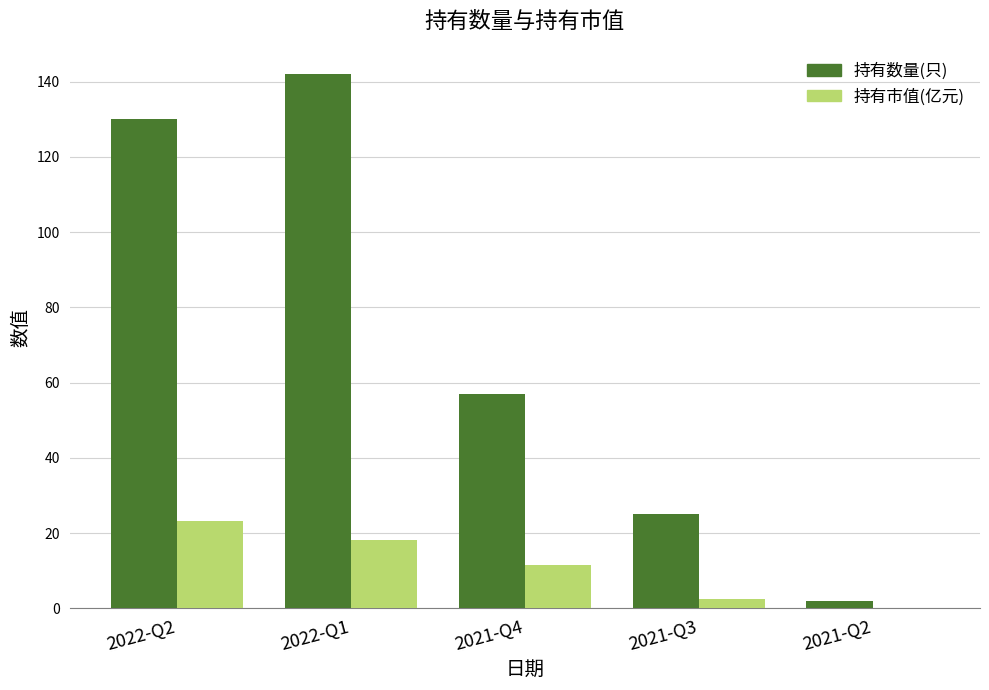

What is the sum of the 持有数量(只) values at 2021-Q2 and 2022-Q1?

144.0